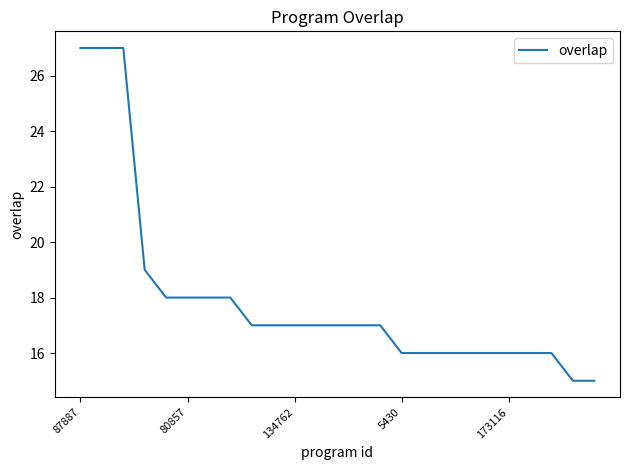

What is the difference between the maximum and minimum values?

12